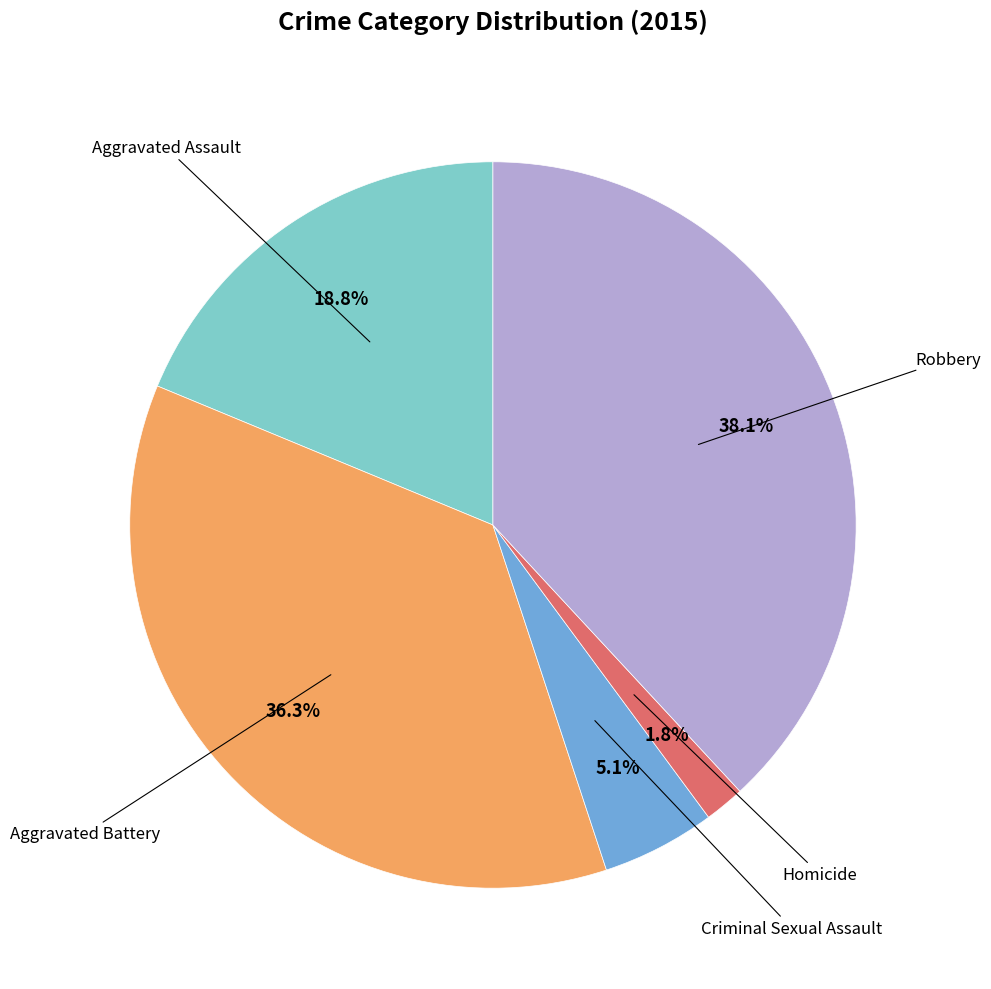

Is there any slice that represents more than half of the pie?

No